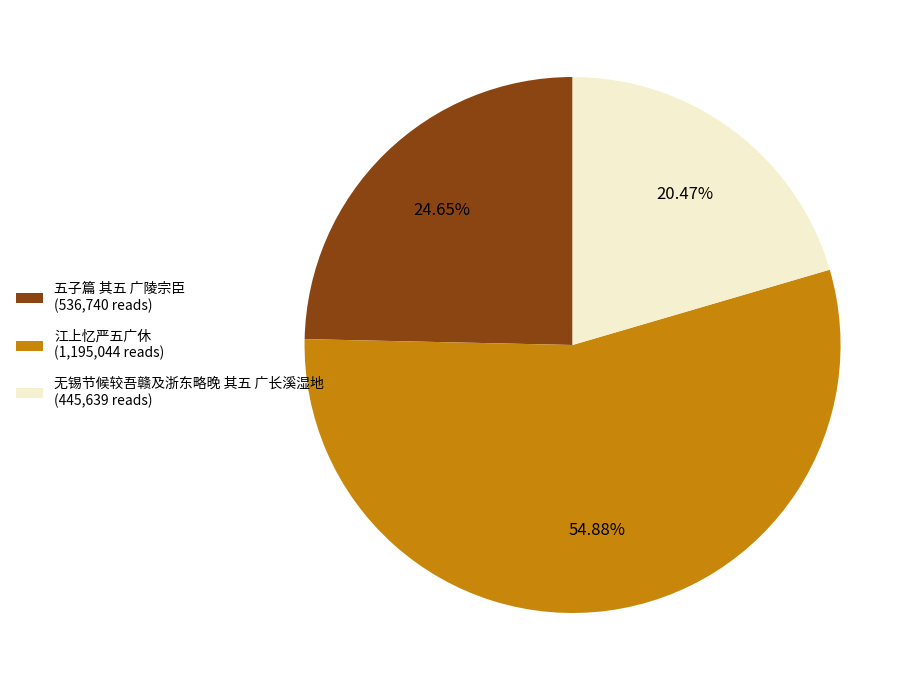

Approximately how many times larger is the value at 无锡节候较吾赣及浙东略晚 其五 广长溪湿地 (445,639 reads) compared to 五子篇 其五 广陵宗臣 (536,740 reads)?

0.8